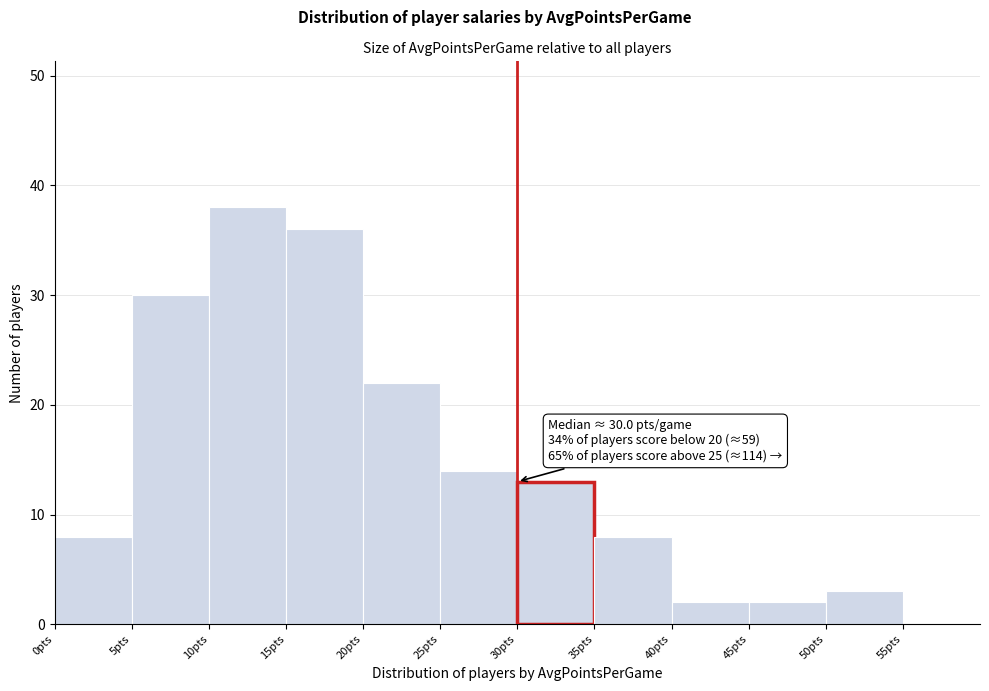

Over which range of the x-axis is the bar tallest?

10 to 15